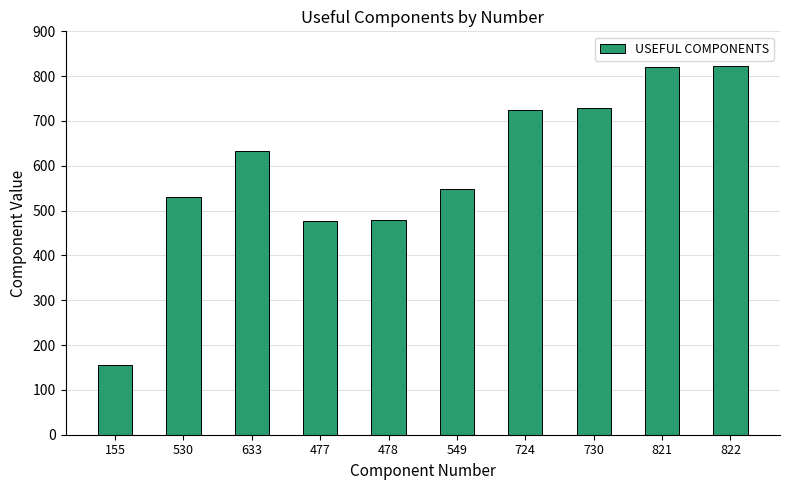

What value does the data have at 549, to the nearest 100?

500